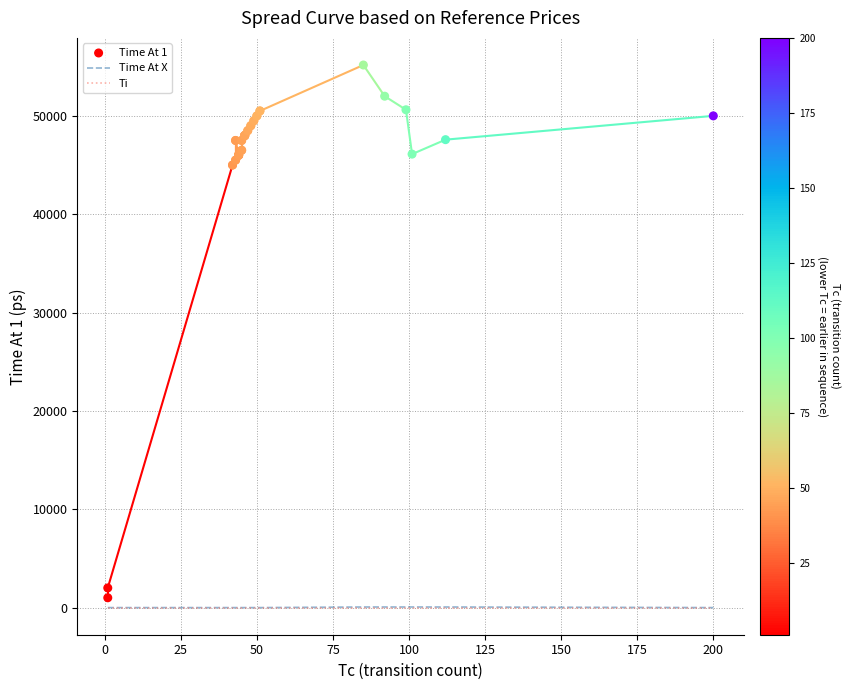

Which series has the widest spread of Y values?

Time At 1